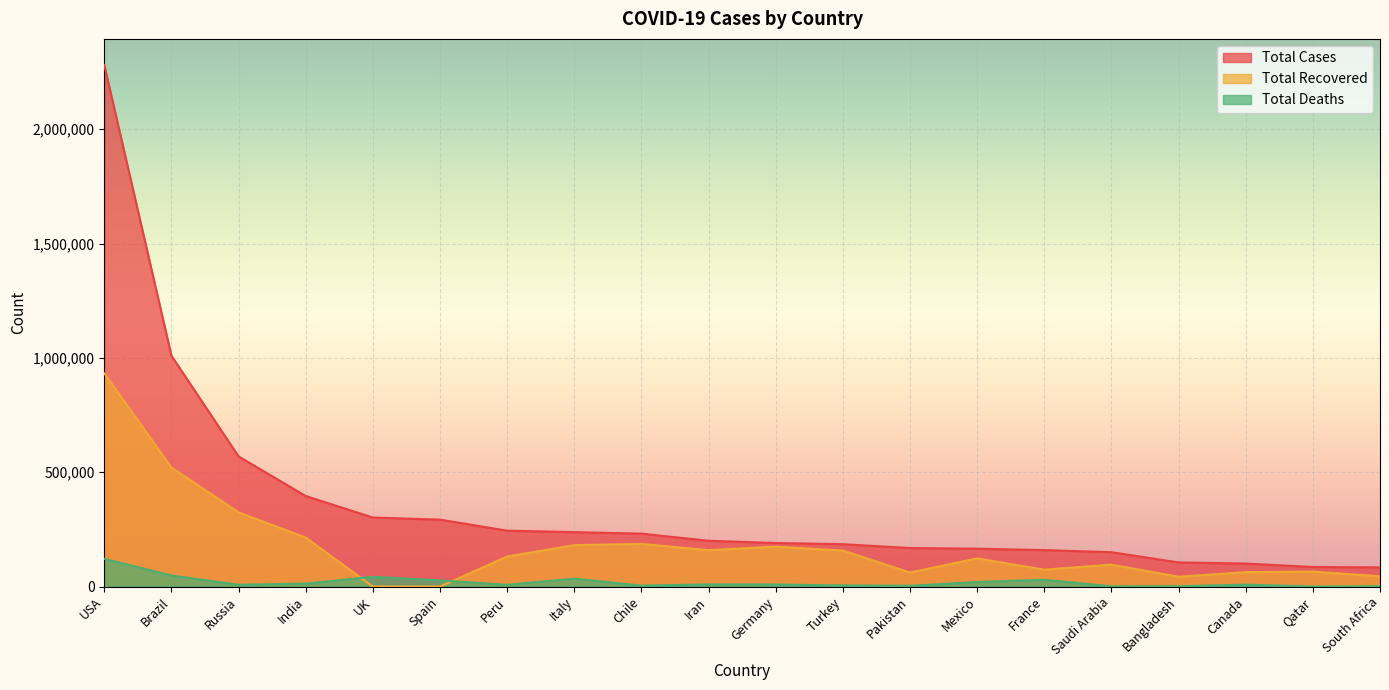

How many series are shown in this chart?

3